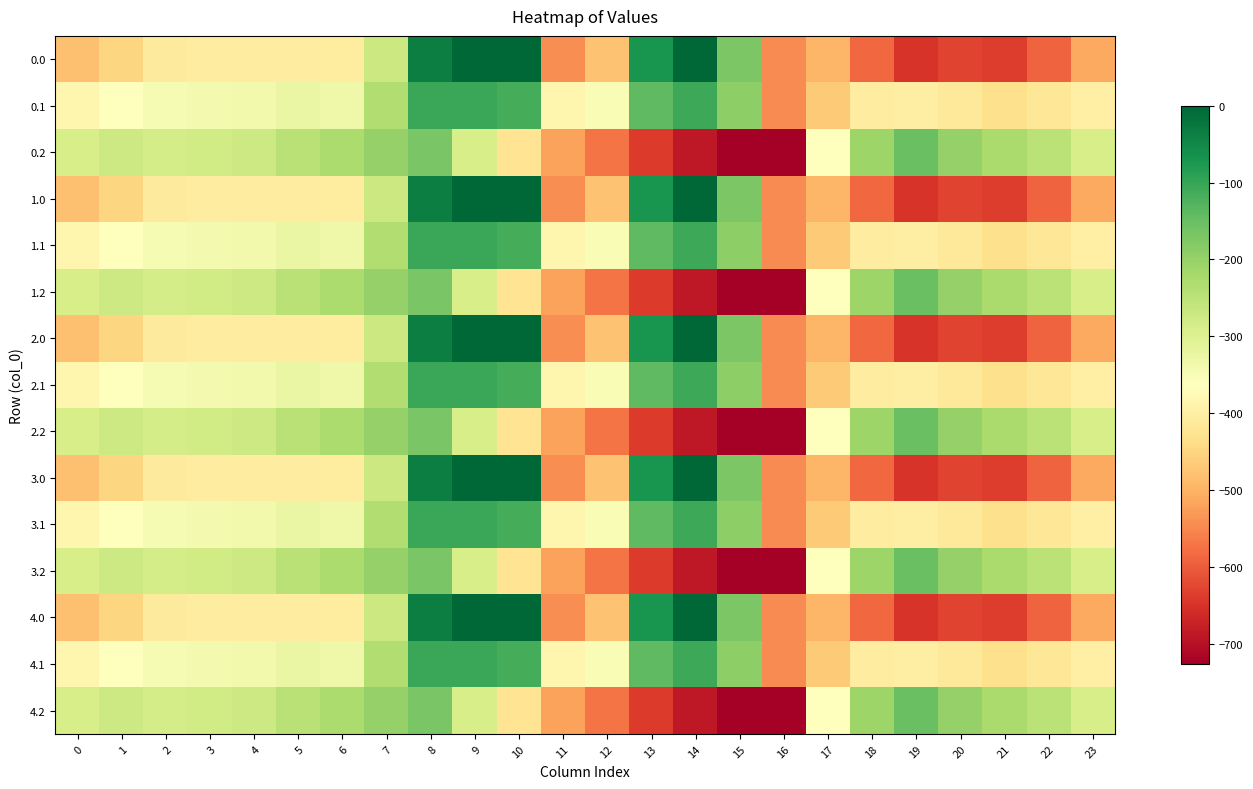

Which has a higher value, 19 or 6?

6